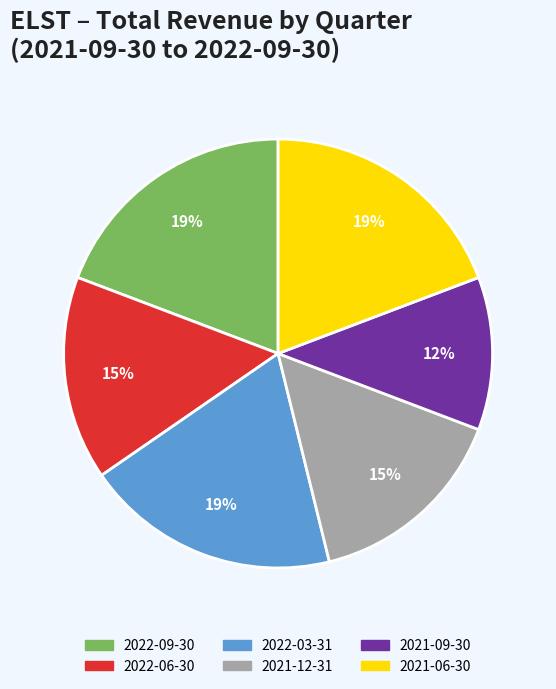

To the nearest percent, what is the average slice percentage?

17%